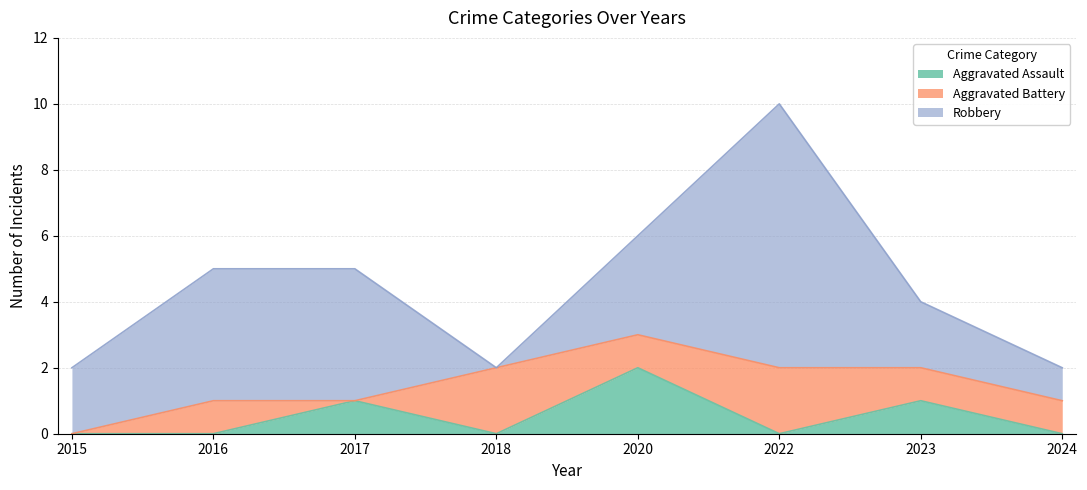

Where does the Robbery series first go above 3?

2016